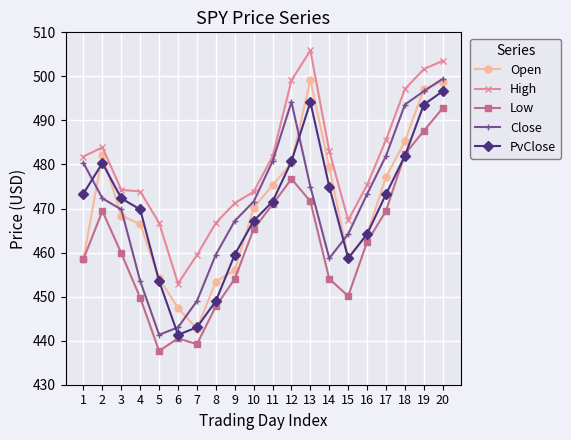

Read the Close value at 2.

472.3